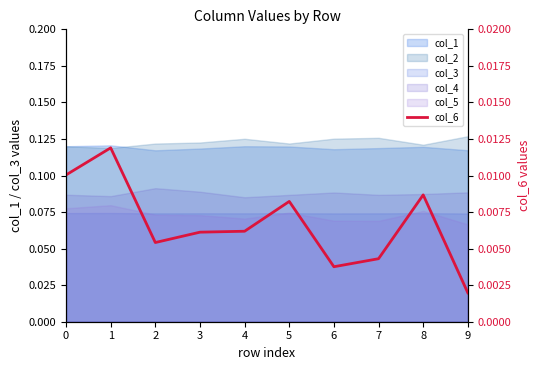

How many lines are shown in the chart?

1